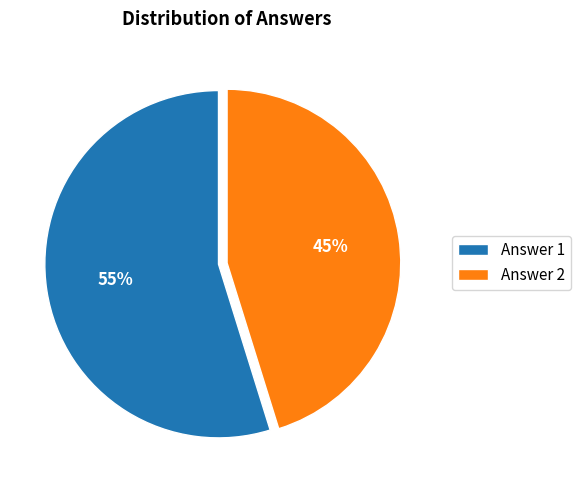

Which category has the smallest portion of the pie?

Answer 2